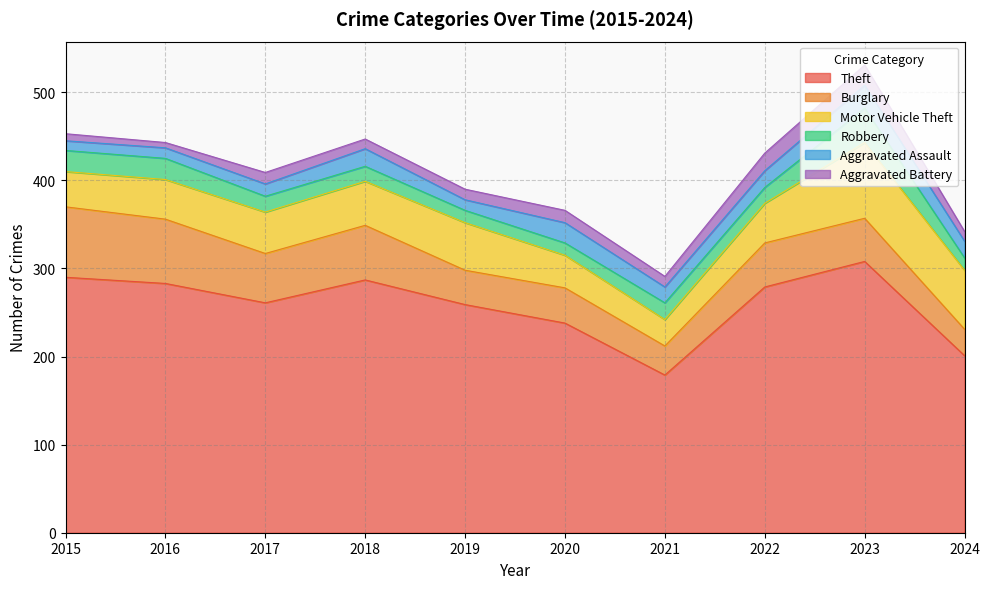

How many lines are shown in the chart?

6